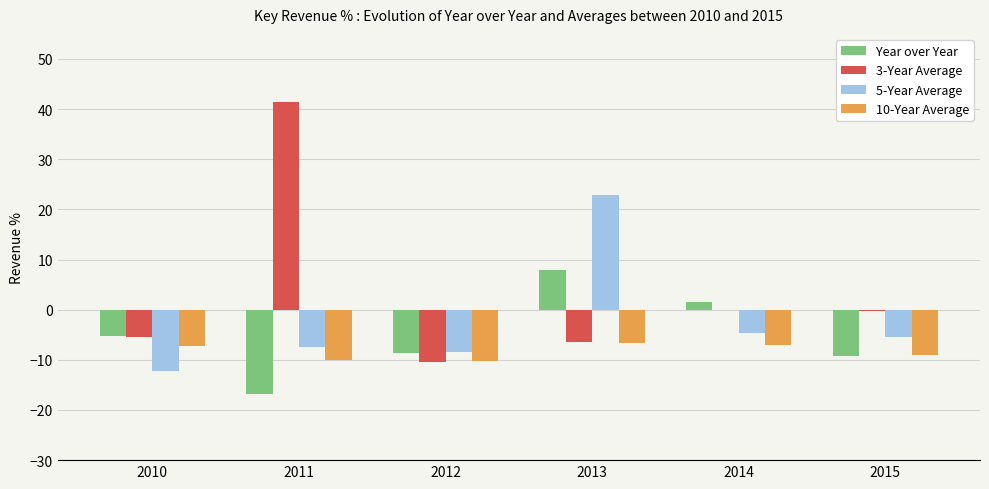

Where is 5-Year Average nearest to the value 5?

2014